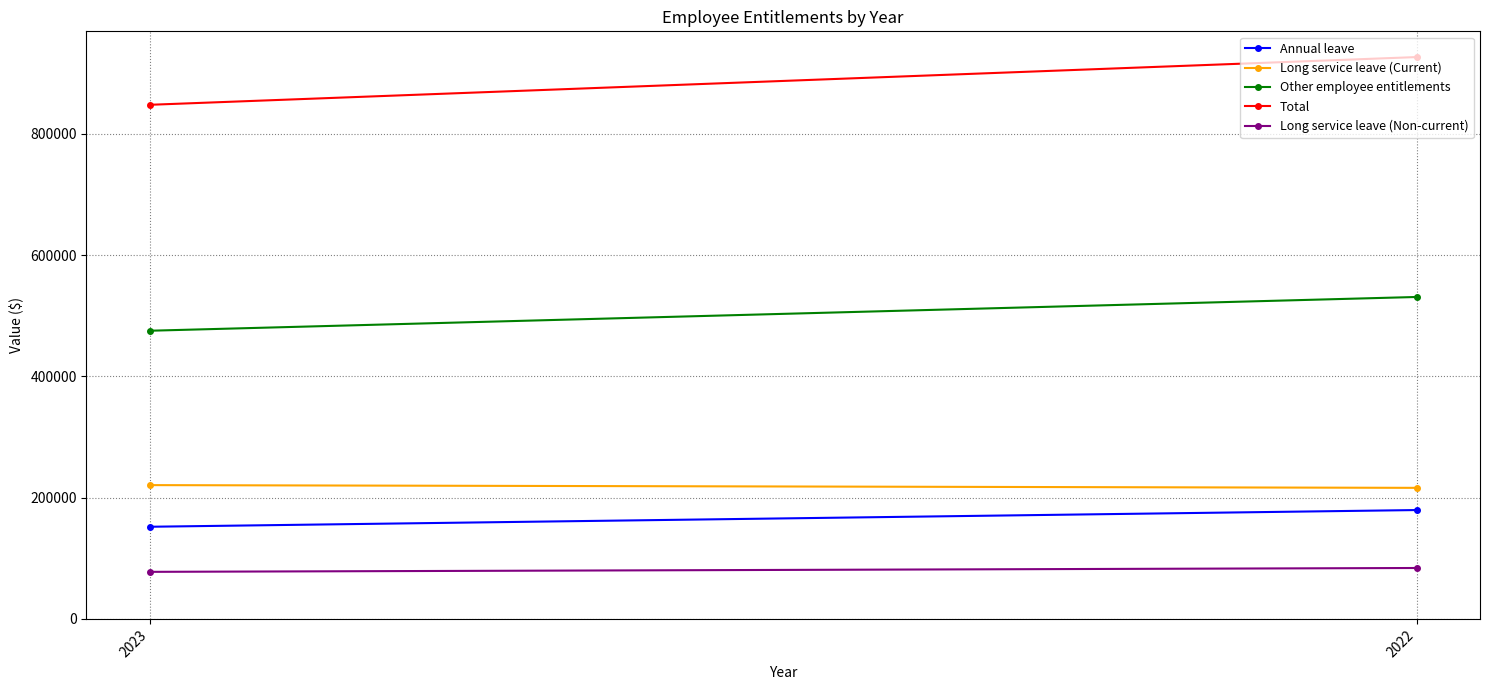

Is it true that Long service leave (Current) equals 216121 at 2022?

True